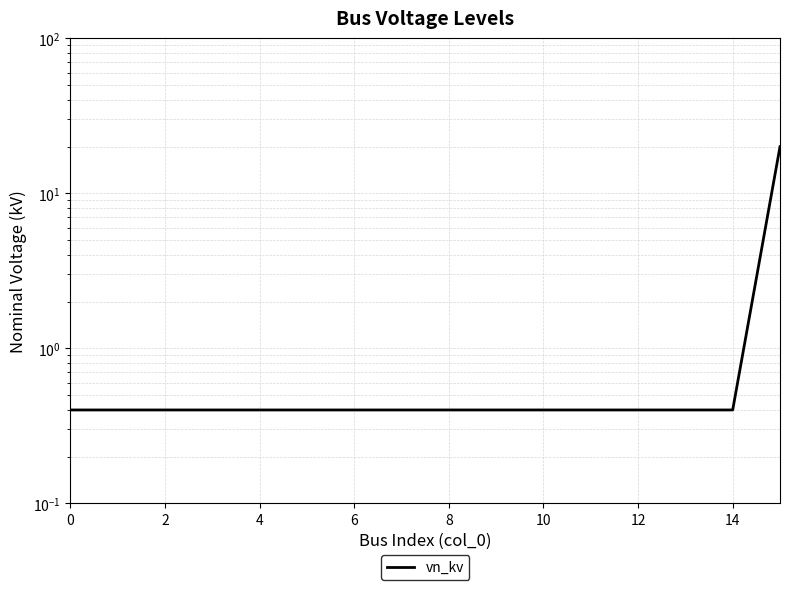

What is the average value?

1.6